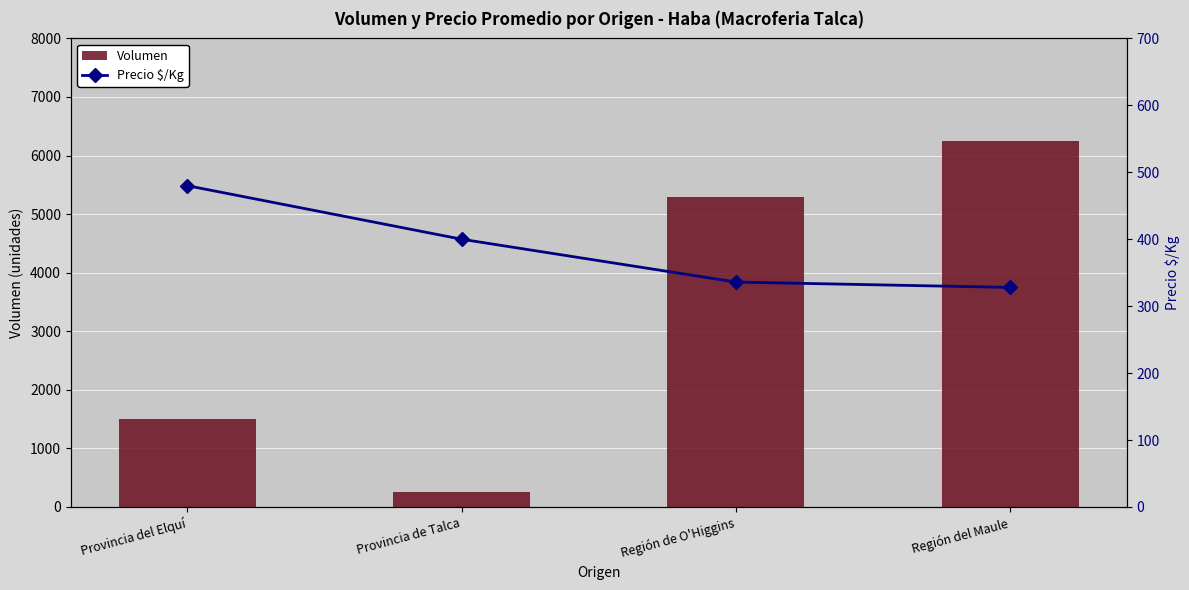

Is the value of Precio $/Kg at Provincia de Talca greater than the value of Volumen at Región del Maule?

No